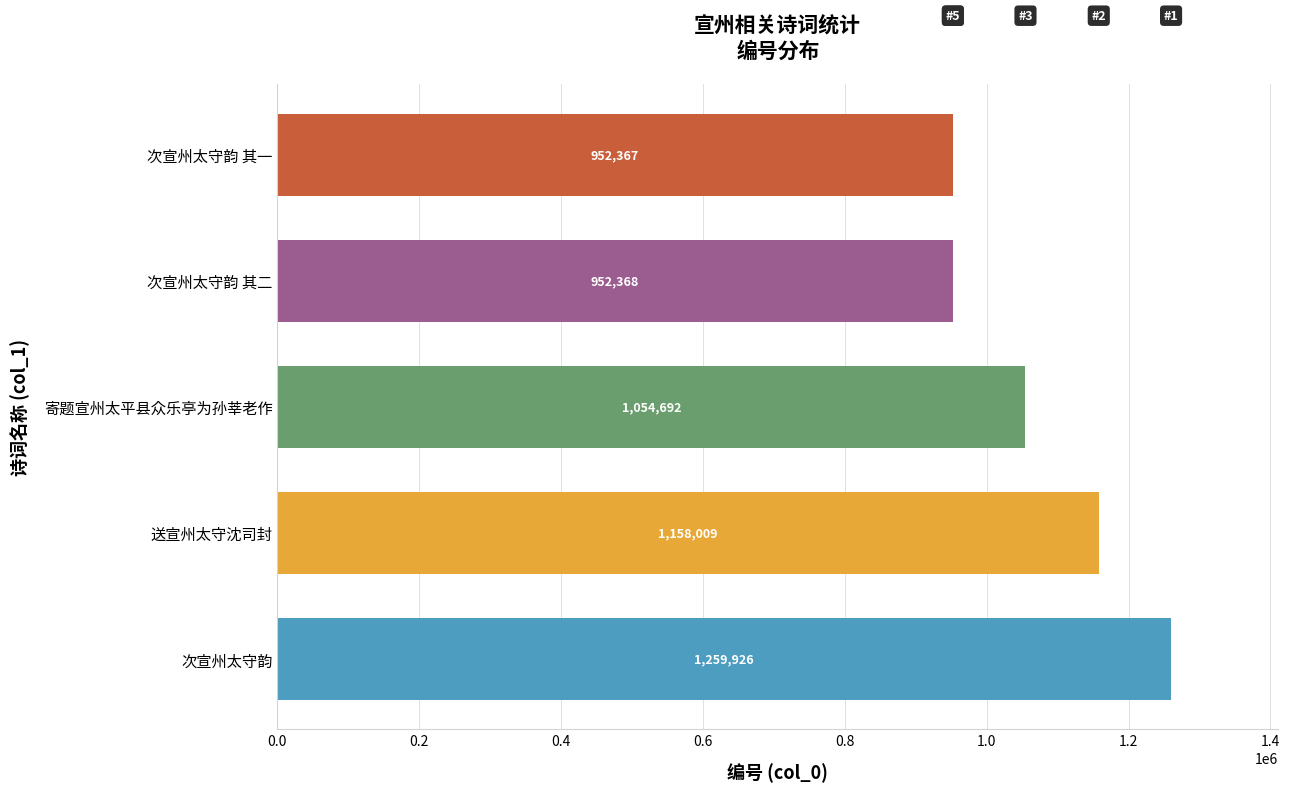

The value at 次宣州太守韵 其二 is 523423. True or false?

False